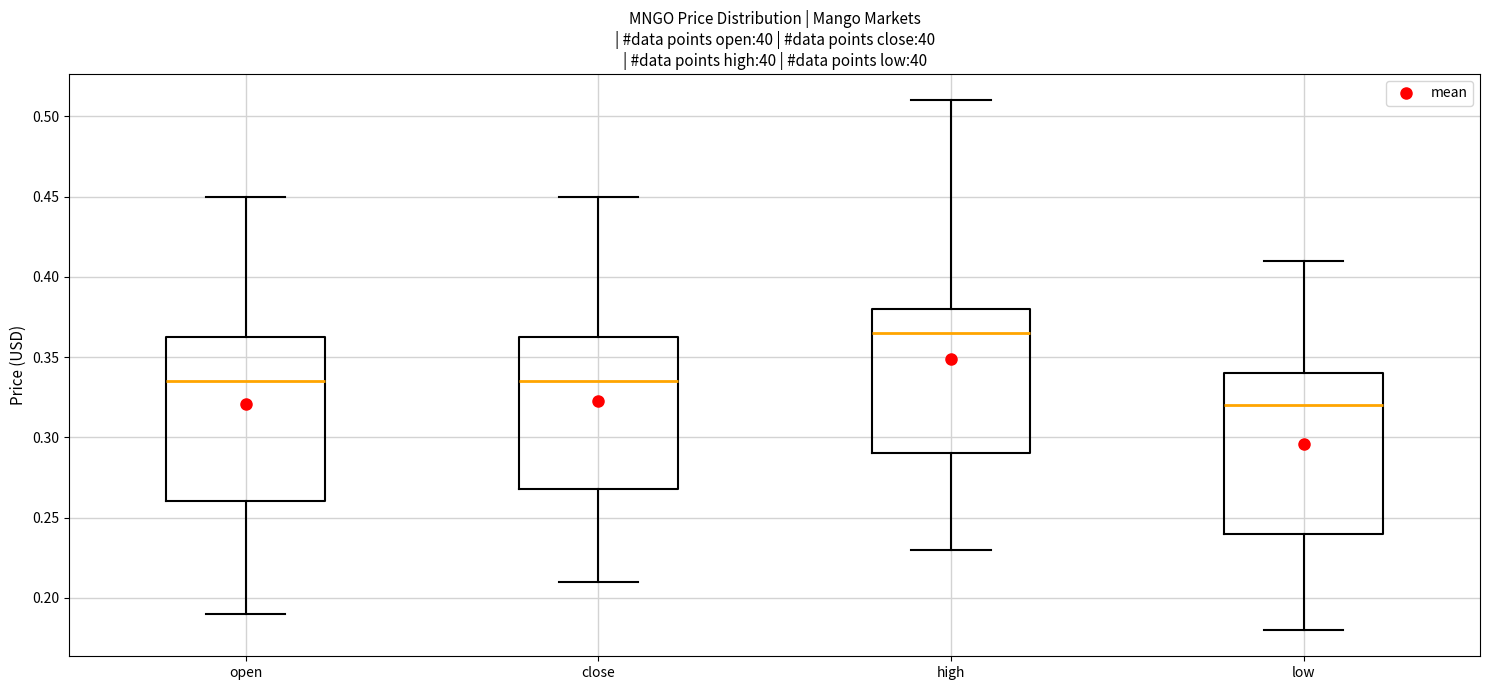

Reading left to right, transcribe this box plot: for each box, give where its median line is, the range the box spans, and where its two whiskers end, as read against the y-axis. The values are not printed on the chart, so give them approximately, as read against the axis.

open: median 0.335, box 0.260 to 0.365, whiskers 0.190 to 0.450
close: median 0.335, box 0.270 to 0.365, whiskers 0.210 to 0.450
high: median 0.365, box 0.290 to 0.380, whiskers 0.230 to 0.510
low: median 0.320, box 0.240 to 0.340, whiskers 0.180 to 0.410